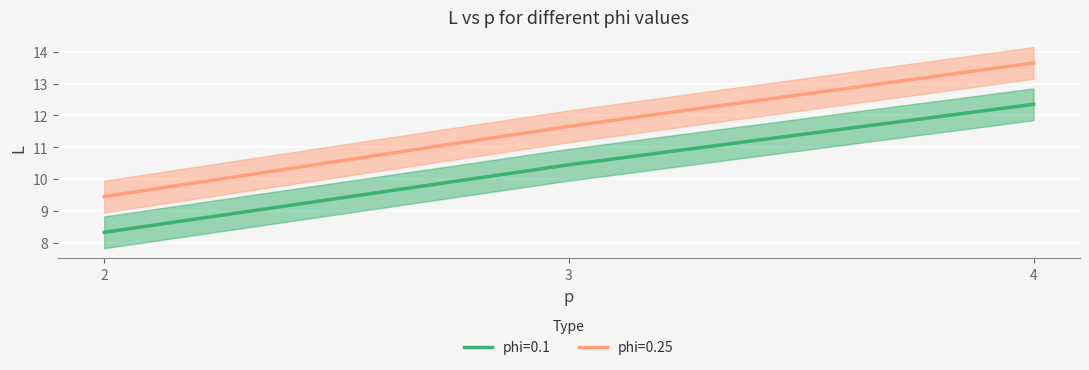

At which category is the sum across all series the highest?

4